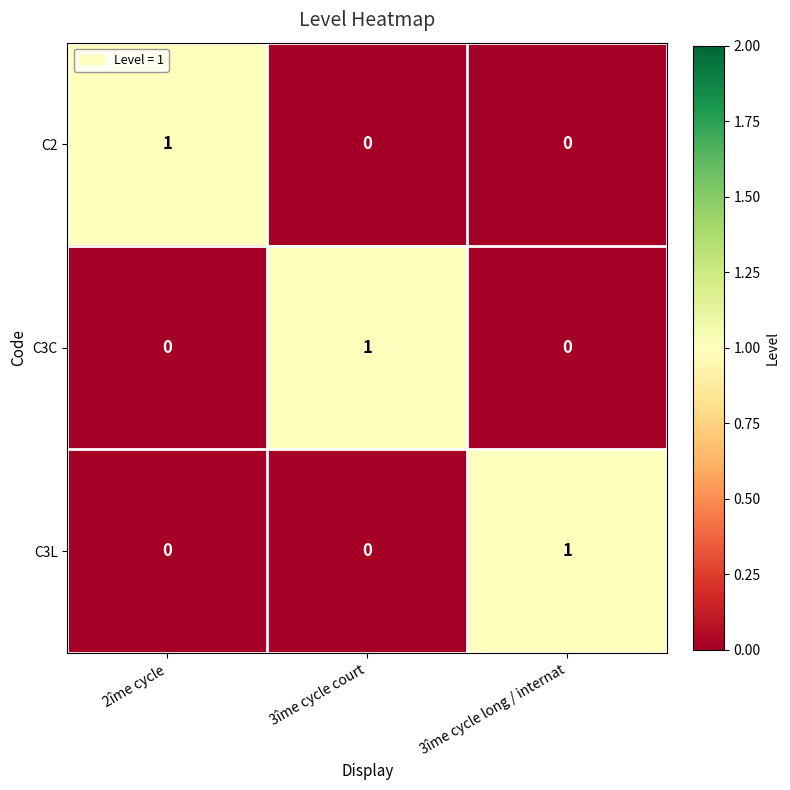

At which label does C3C reach its peak?

3îme cycle court